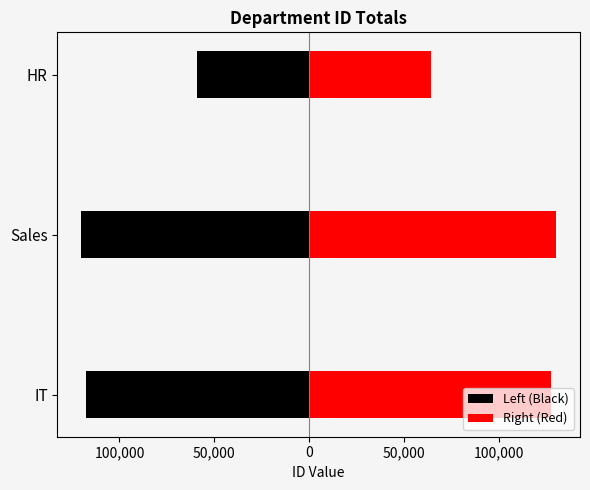

List the series in order of their peak value, lowest first.

Left (Black), Right (Red)